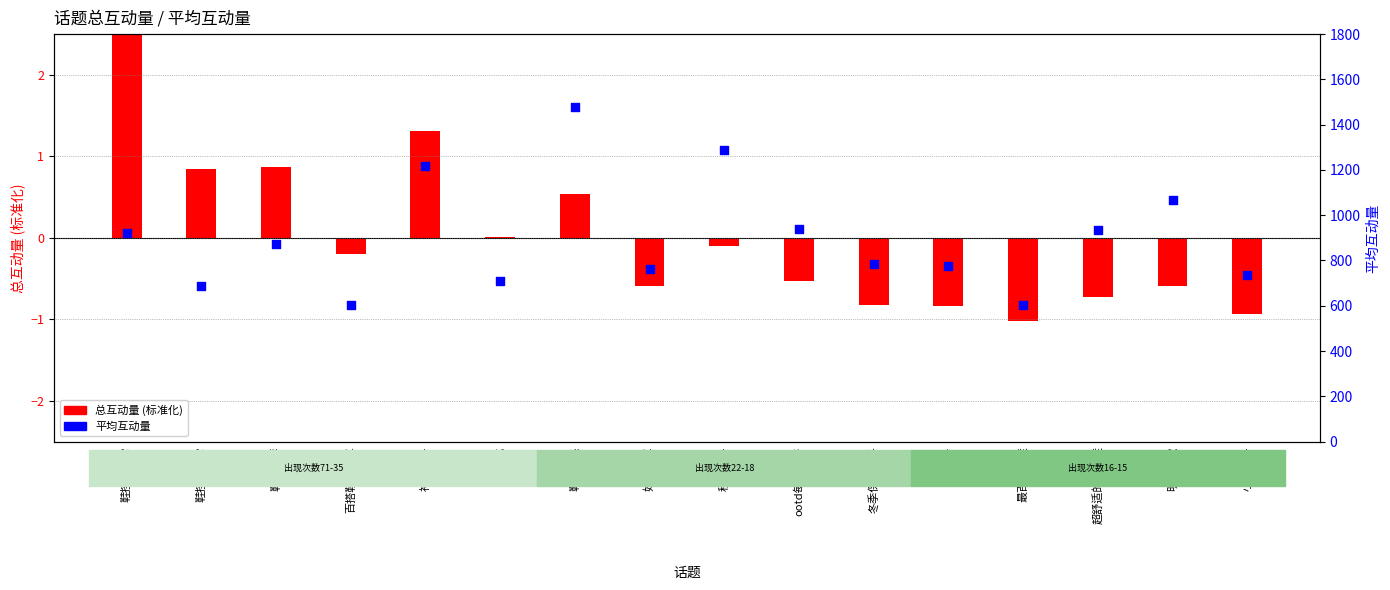

What is the ratio of the value at 超舒适的高跟鞋 to the value at 鞋控的日常?

1.4